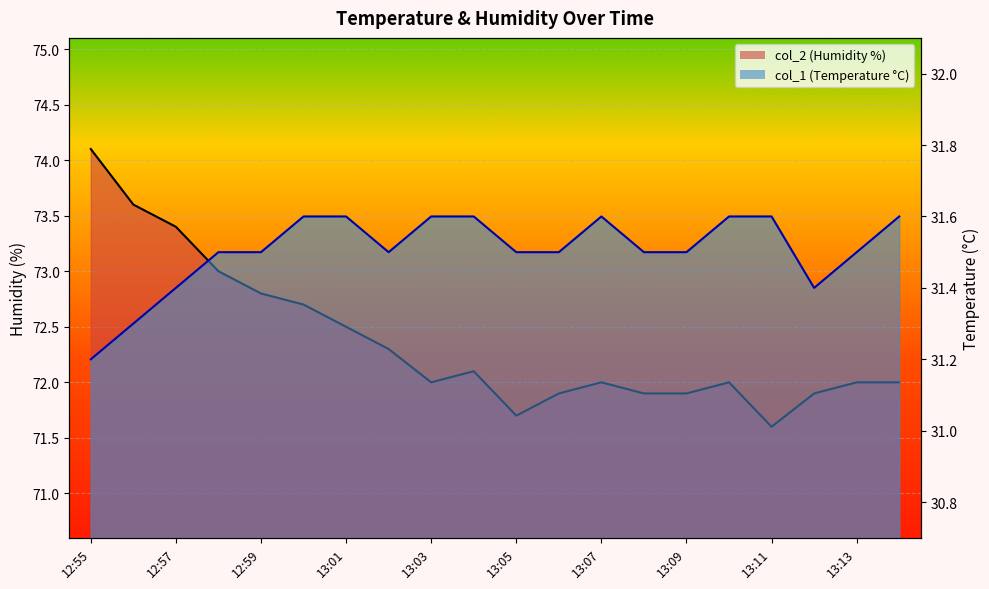

In col_2, how many points are lower than both neighbors (excluding endpoints)?

3